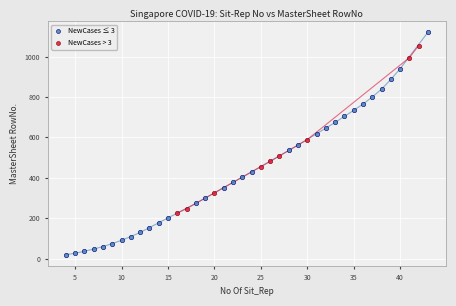

Which series has the widest spread of Y values?

NewCases ≤ 3